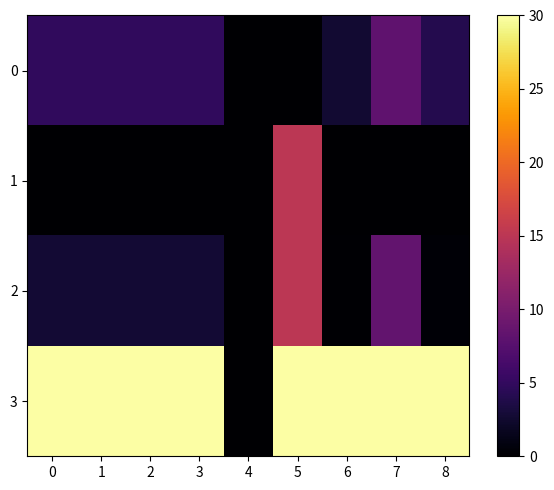

Which series has the largest total across all categories?

3